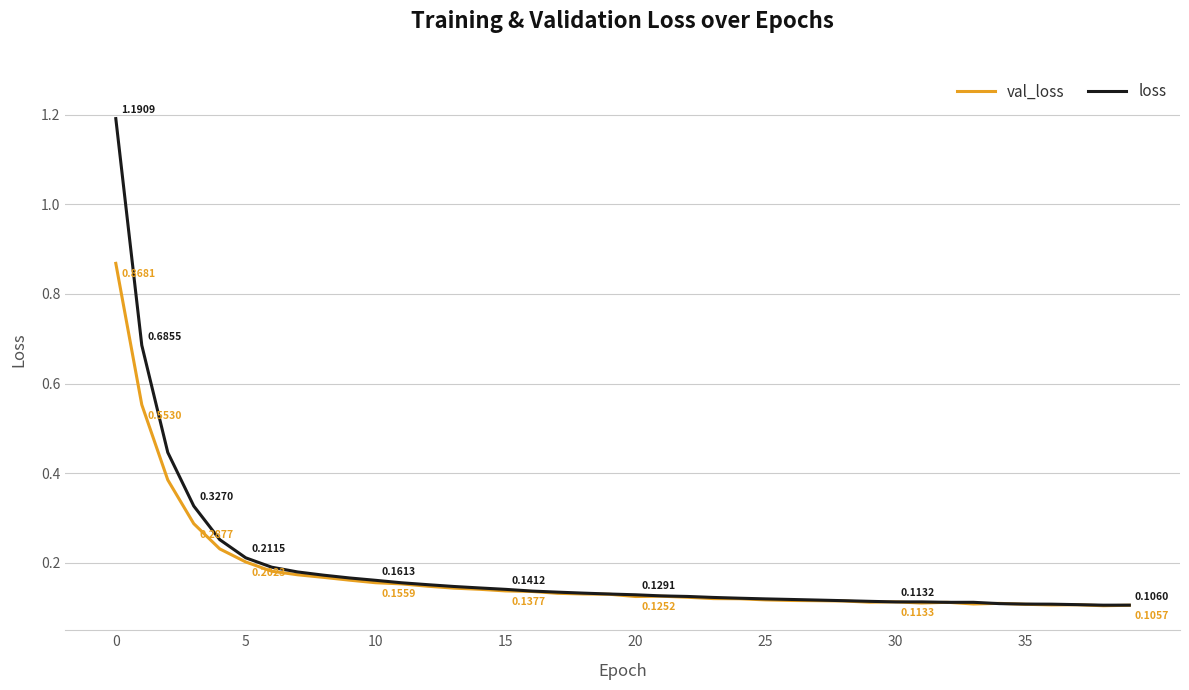

List the series in order of their peak value, lowest first.

val_loss, loss